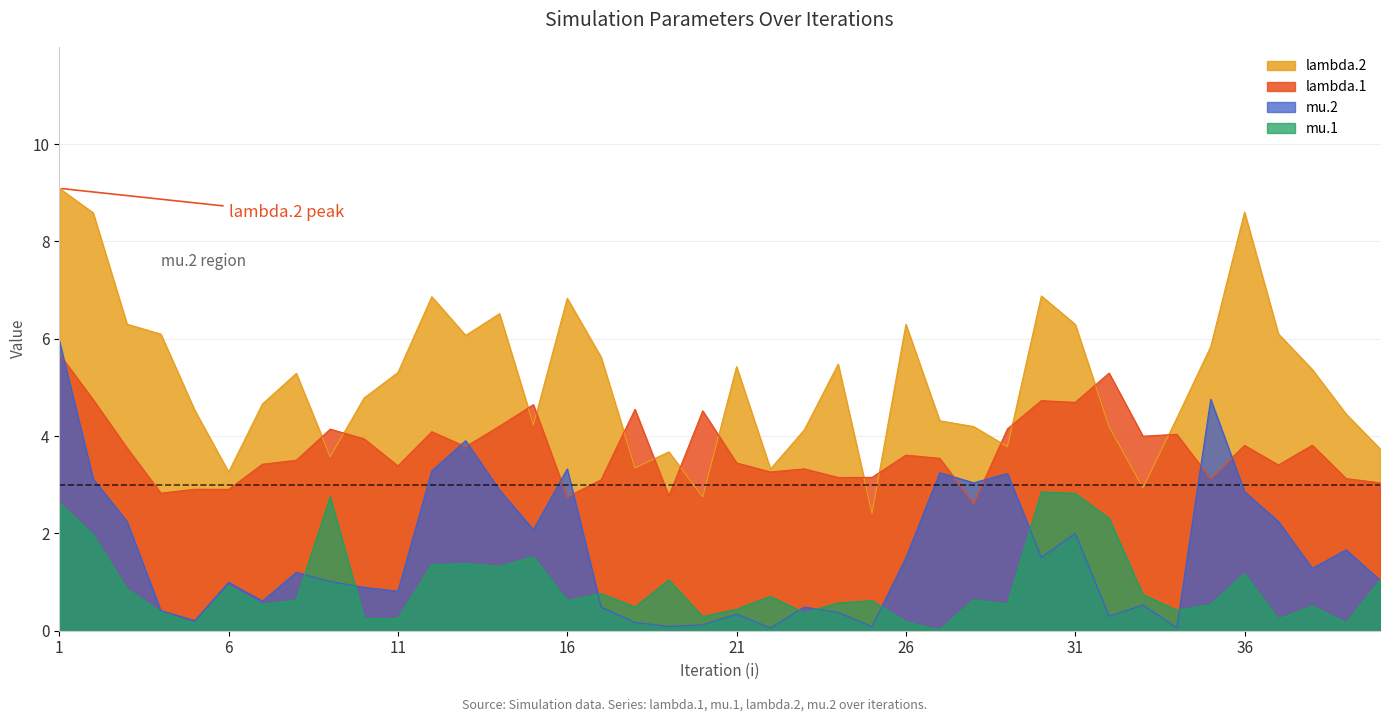

List the labels in order of lambda.2 value, largest first.

1, 36, 2, 30, 12, 16, 14, 3, 26, 31, 37, 4, 13, 35, 17, 24, 21, 38, 11, 8, 10, 7, 5, 39, 34, 27, 15, 28, 32, 23, 29, 40, 19, 9, 18, 22, 6, 33, 20, 25